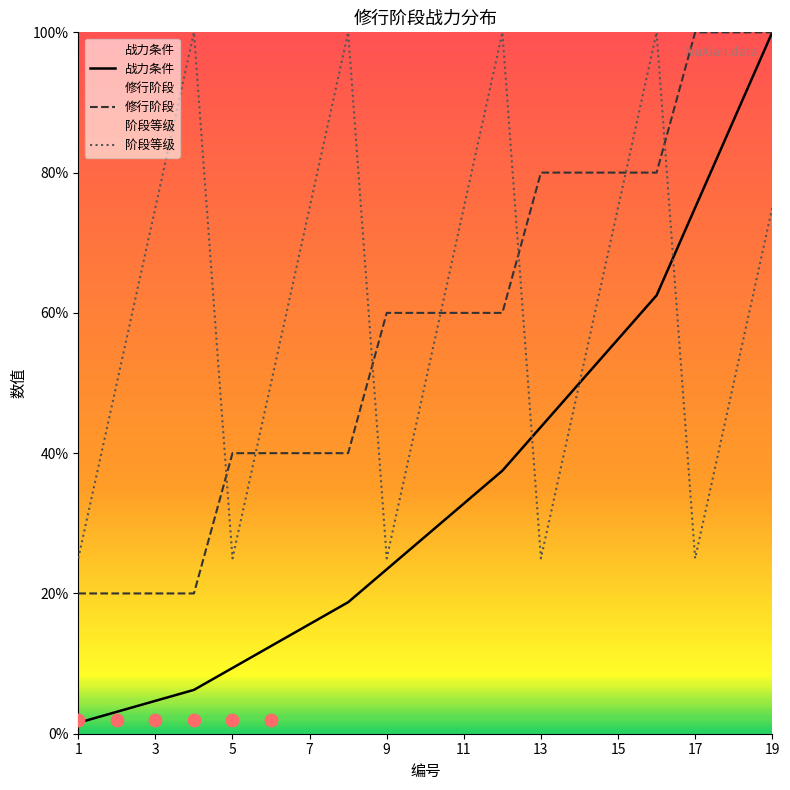

Which series has the largest total across all categories?

阶段等级